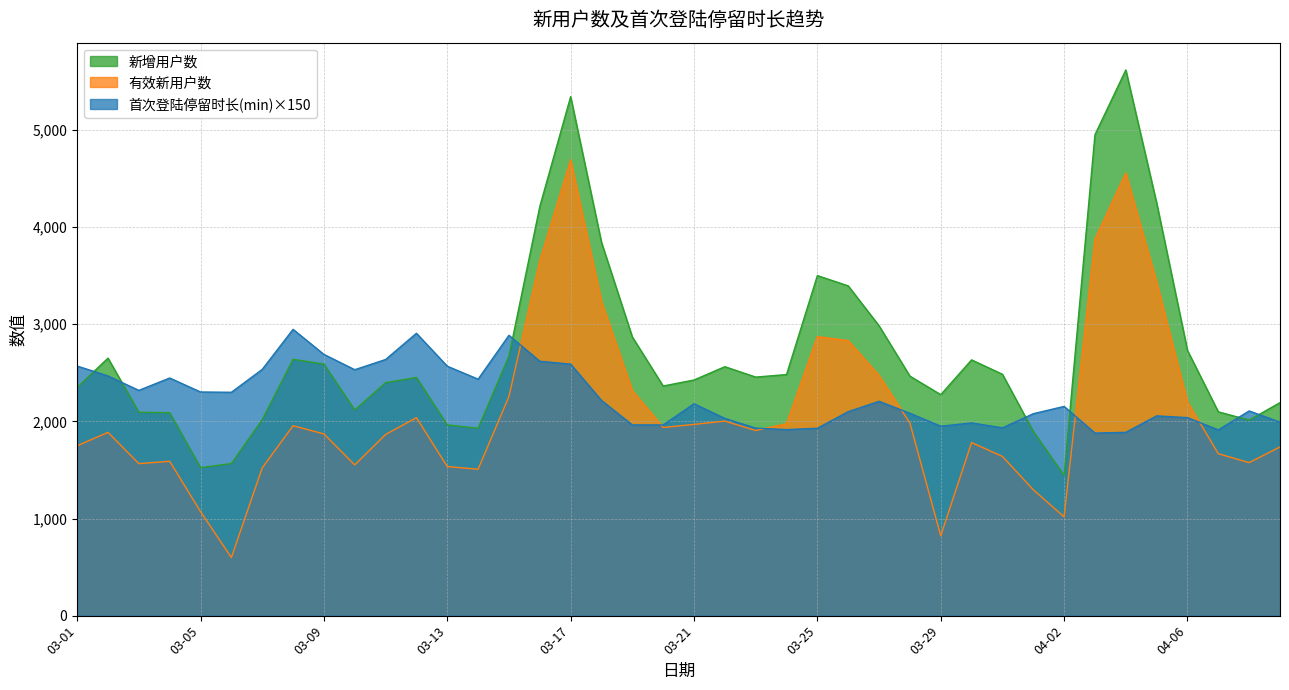

Reading left to right, extract all data points from this chart.

新增用户数: 03-01=2350.0	03-02=2651.0	03-03=2094.0	03-04=2089.0	03-05=1524.0	03-06=1566.0	03-07=2017.0	03-08=2639.0	03-09=2590.0	03-10=2117.0	03-11=2399.0	03-12=2452.0	03-13=1964.0	03-14=1929.0	03-15=2673.0	03-16=4212.0	03-17=5343.0	03-18=3843.0	03-19=2869.0	03-20=2364.0	03-21=2426.0	03-22=2563.0	03-23=2456.0	03-24=2482.0	03-25=3501.0	03-26=3395.0	03-27=2984.0	03-28=2466.0	03-29=2275.0	03-30=2633.0	03-31=2485.0	04-01=1897.0	04-02=1443.0	04-03=4951.0	04-04=5618.0	04-05=4249.0	04-06=2730.0	04-07=2098.0	04-08=2013.0	04-09=2193.0
有效新用户数: 03-01=1749.0	03-02=1887.0	03-03=1565.0	03-04=1589.0	03-05=1071.0	03-06=598.0	03-07=1521.0	03-08=1955.0	03-09=1871.0	03-10=1552.0	03-11=1865.0	03-12=2038.0	03-13=1535.0	03-14=1507.0	03-15=2257.0	03-16=3655.0	03-17=4693.0	03-18=3234.0	03-19=2317.0	03-20=1937.0	03-21=1969.0	03-22=2003.0	03-23=1906.0	03-24=1976.0	03-25=2873.0	03-26=2831.0	03-27=2473.0	03-28=1983.0	03-29=822.0	03-30=1782.0	03-31=1639.0	04-01=1296.0	04-02=1017.0	04-03=3877.0	04-04=4558.0	04-05=3434.0	04-06=2199.0	04-07=1667.0	04-08=1575.0	04-09=1737.0
首次登陆停留时长(min): 03-01=2569.5	03-02=2467.5	03-03=2319.0	03-04=2446.5	03-05=2302.5	03-06=2299.5	03-07=2535.0	03-08=2947.5	03-09=2689.5	03-10=2532.0	03-11=2637.0	03-12=2907.0	03-13=2568.0	03-14=2434.5	03-15=2886.0	03-16=2619.0	03-17=2589.0	03-18=2215.5	03-19=1963.5	03-20=1963.5	03-21=2181.0	03-22=2031.0	03-23=1930.5	03-24=1915.5	03-25=1929.0	03-26=2100.0	03-27=2206.5	03-28=2083.5	03-29=1950.0	03-30=1984.5	03-31=1933.5	04-01=2079.0	04-02=2154.0	04-03=1879.5	04-04=1887.0	04-05=2056.5	04-06=2038.5	04-07=1912.5	04-08=2107.5	04-09=1992.0